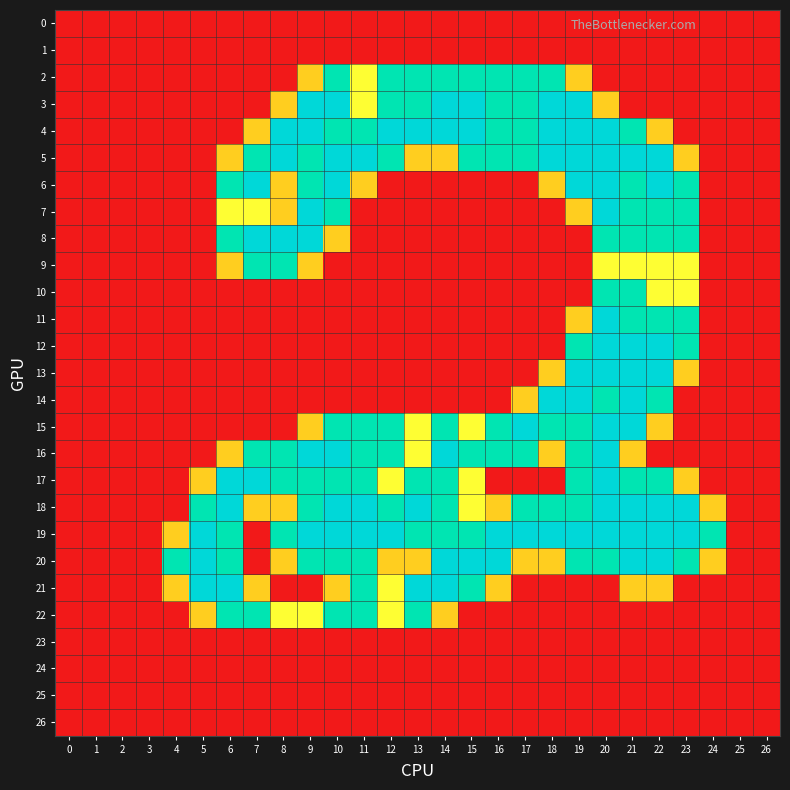

At which category does the chart reach its peak across all series?

9